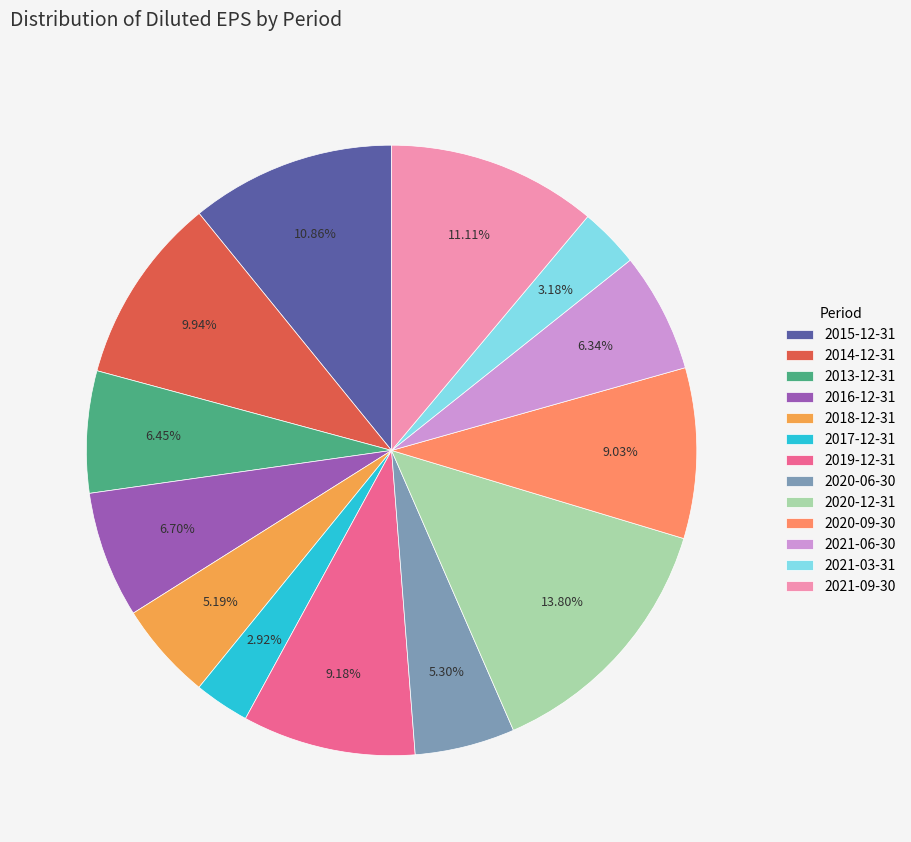

To the nearest percent, what portion does 2020-12-31 represent?

14%